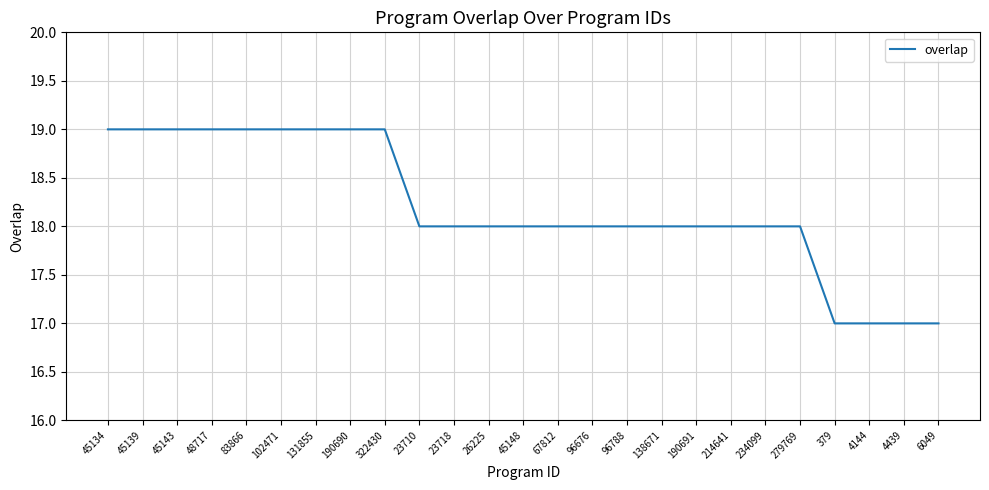

What position from the left is 4439?

24